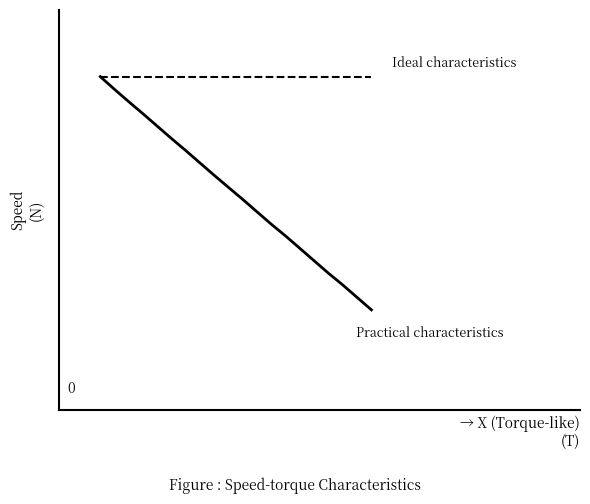

What is the difference between the maximum and minimum values?

7.0